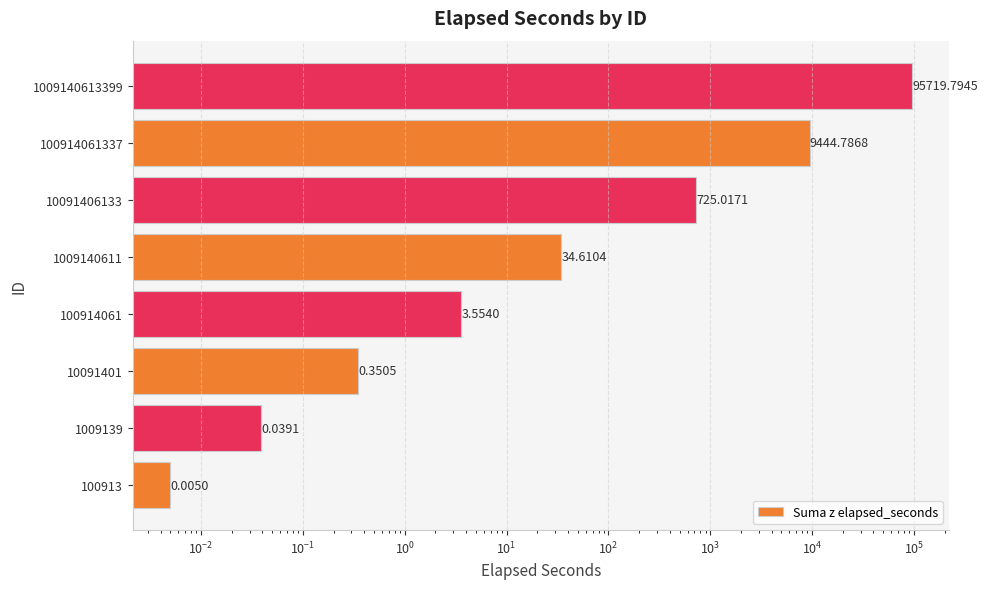

The value at 100913 is 0.0. True or false?

False